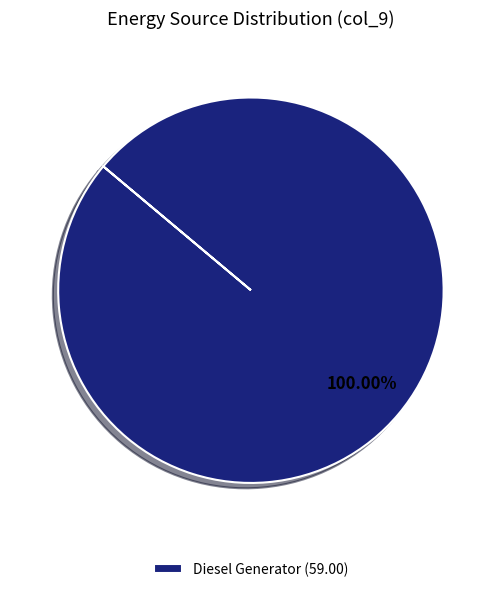

Rank the categories by value from lowest to highest.

Diesel Generator (59.00)